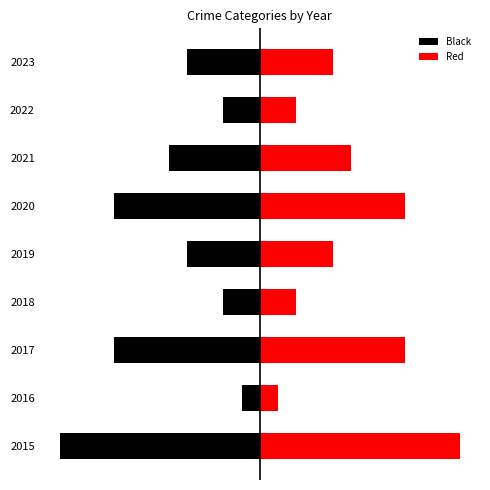

At how many categories does at least one series exceed 7?

3